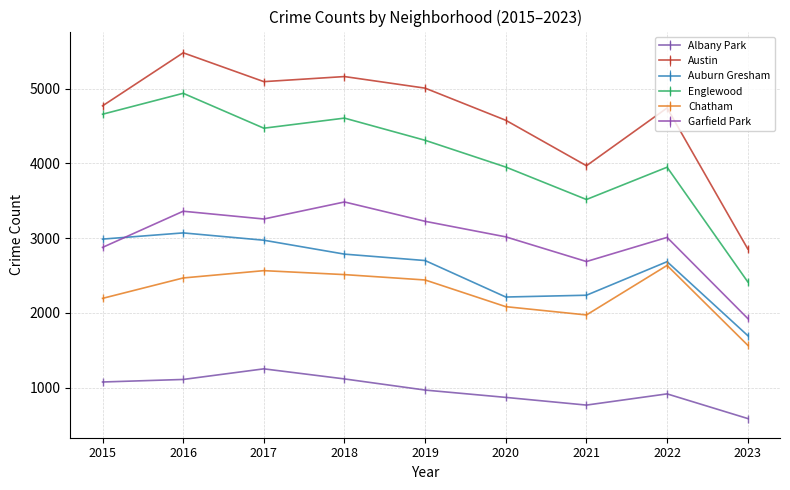

Is the value of Austin at 2021 greater than the value of Albany Park at 2022?

Yes